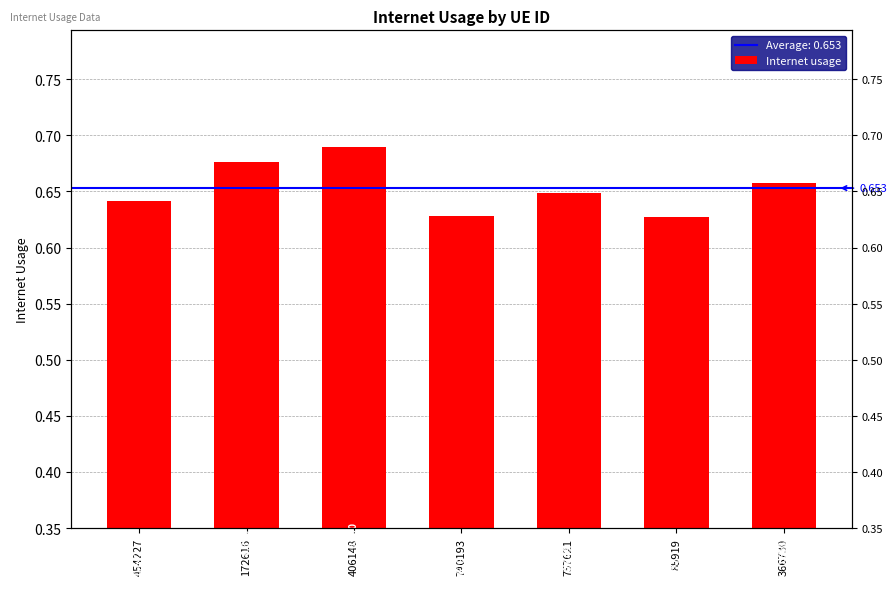

Count the number of categories in the chart.

7